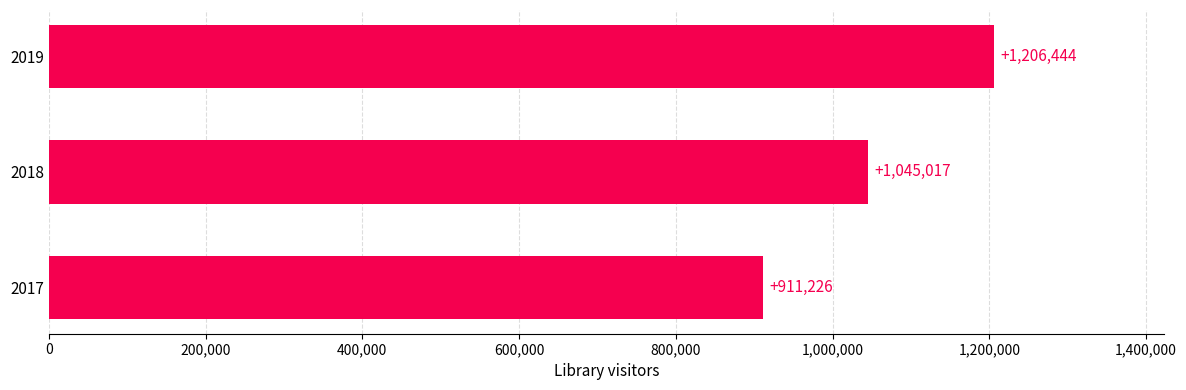

Where is the data nearest to the value 1058835?

2018